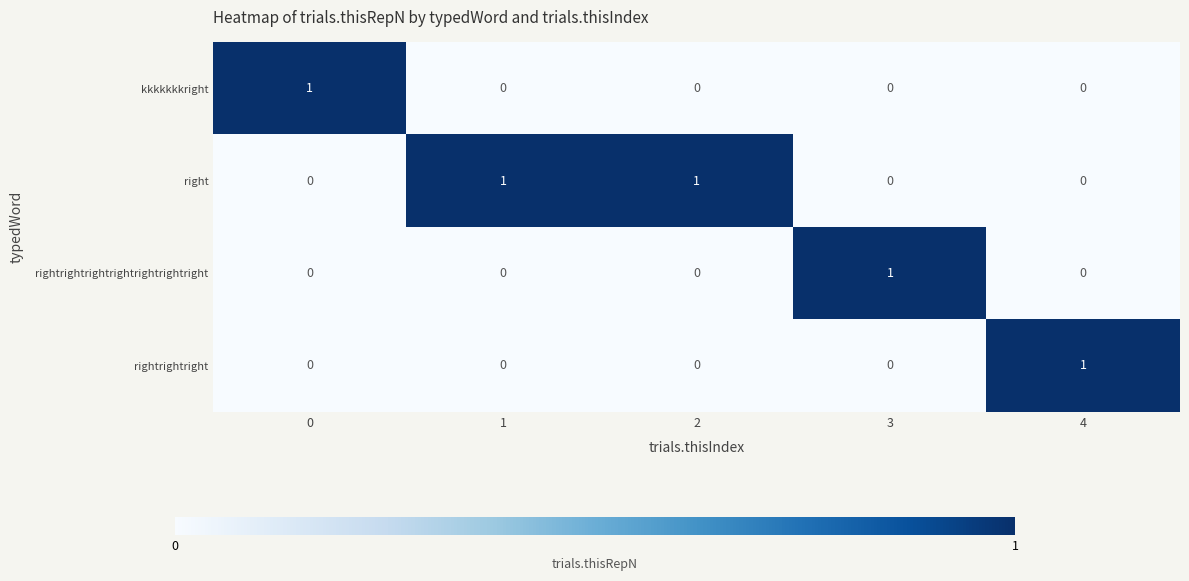

What is the greatest value displayed?

1